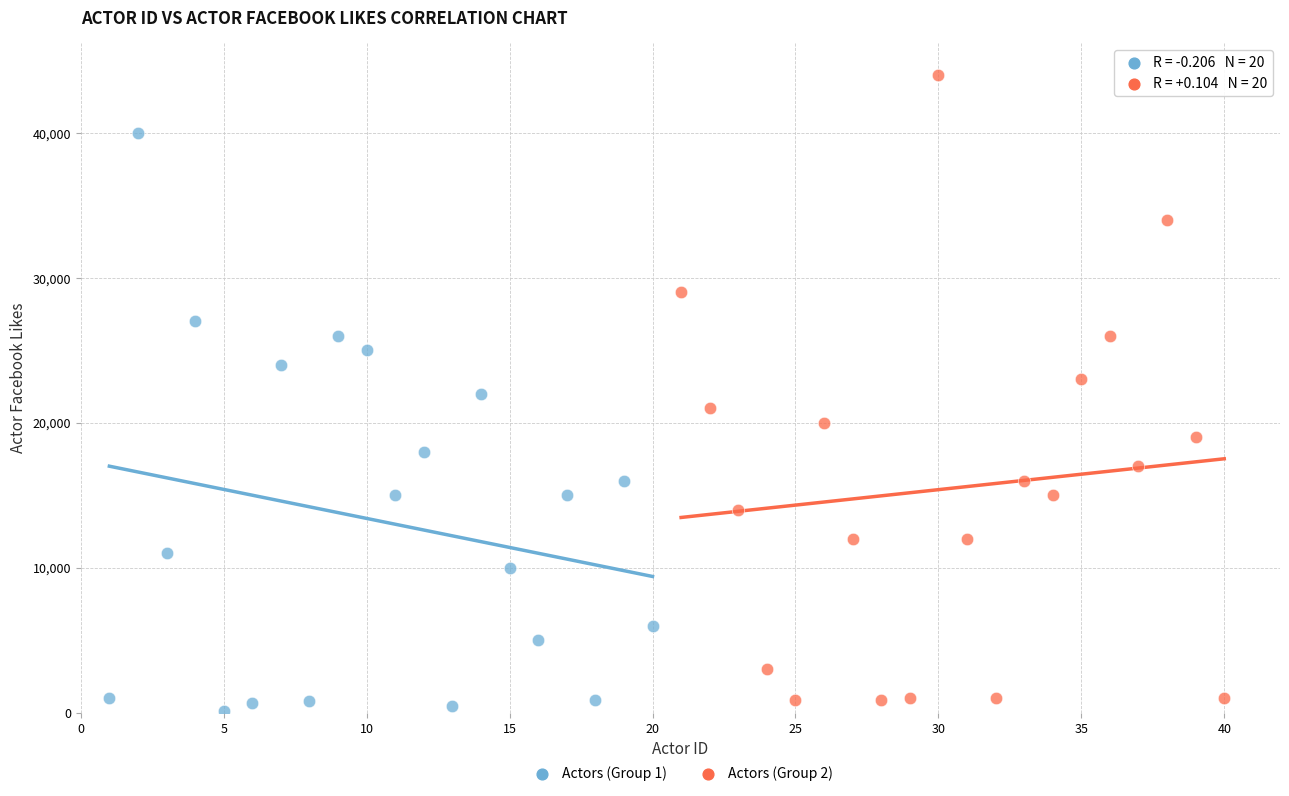

Which series reaches the maximum Y coordinate?

Actors (Group 2)